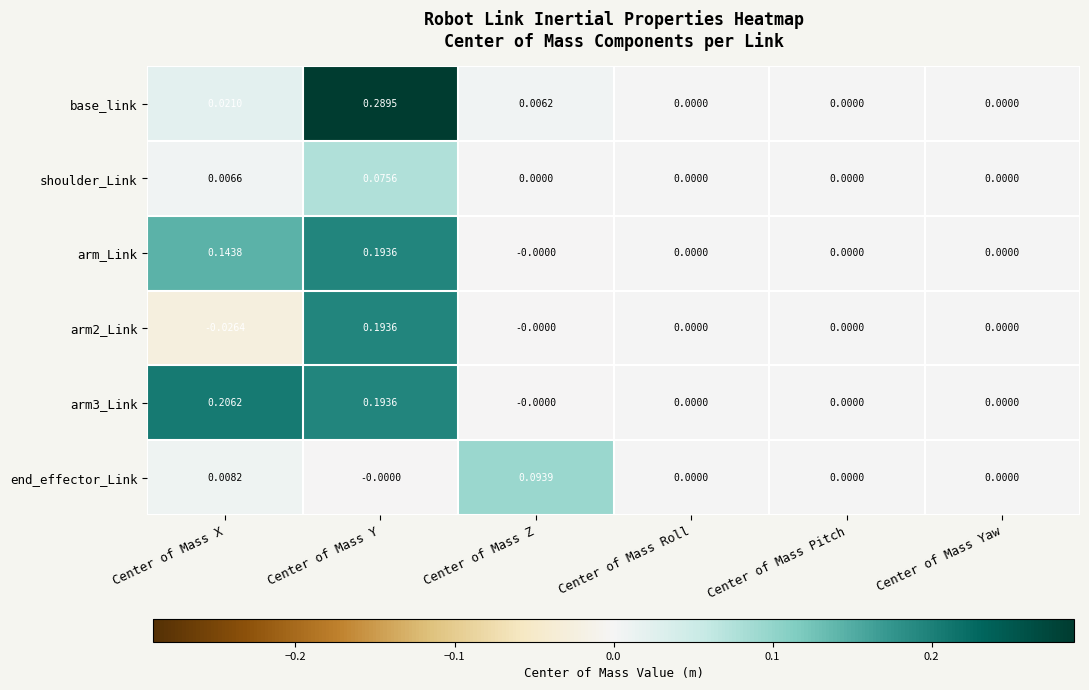

How many categories are shown in the chart?

6